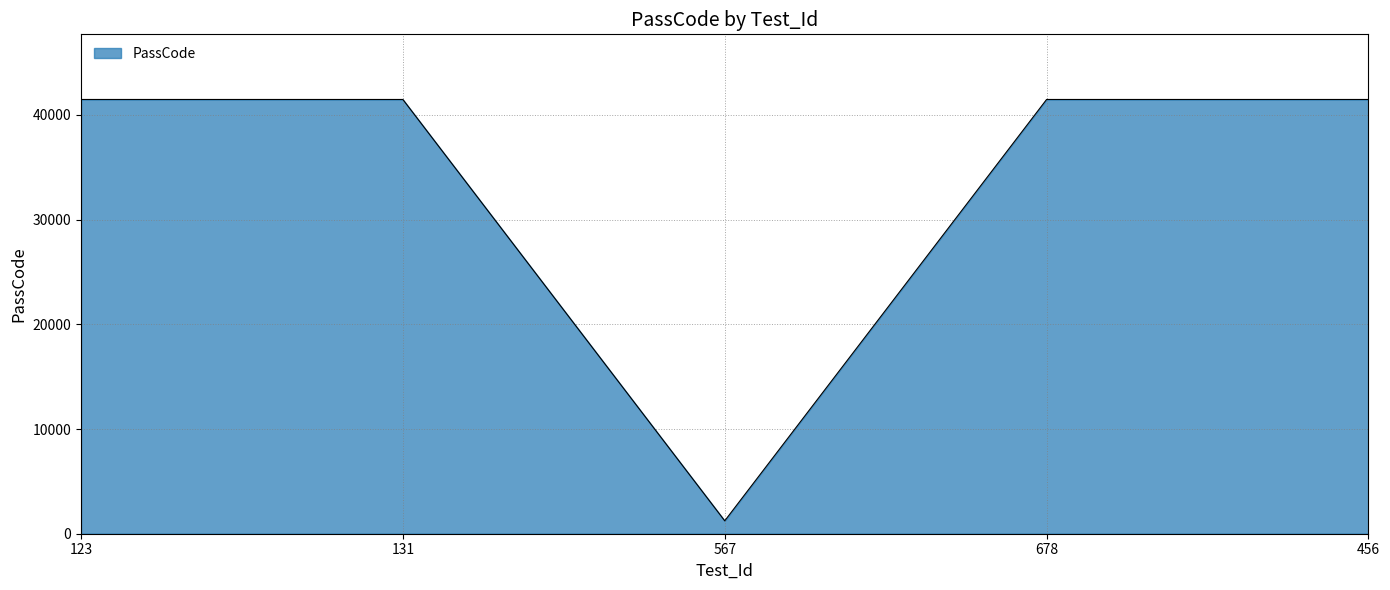

Reading left to right, list all the values displayed in this chart.

123=41472	131=41472	567=1234	678=41472	456=41472